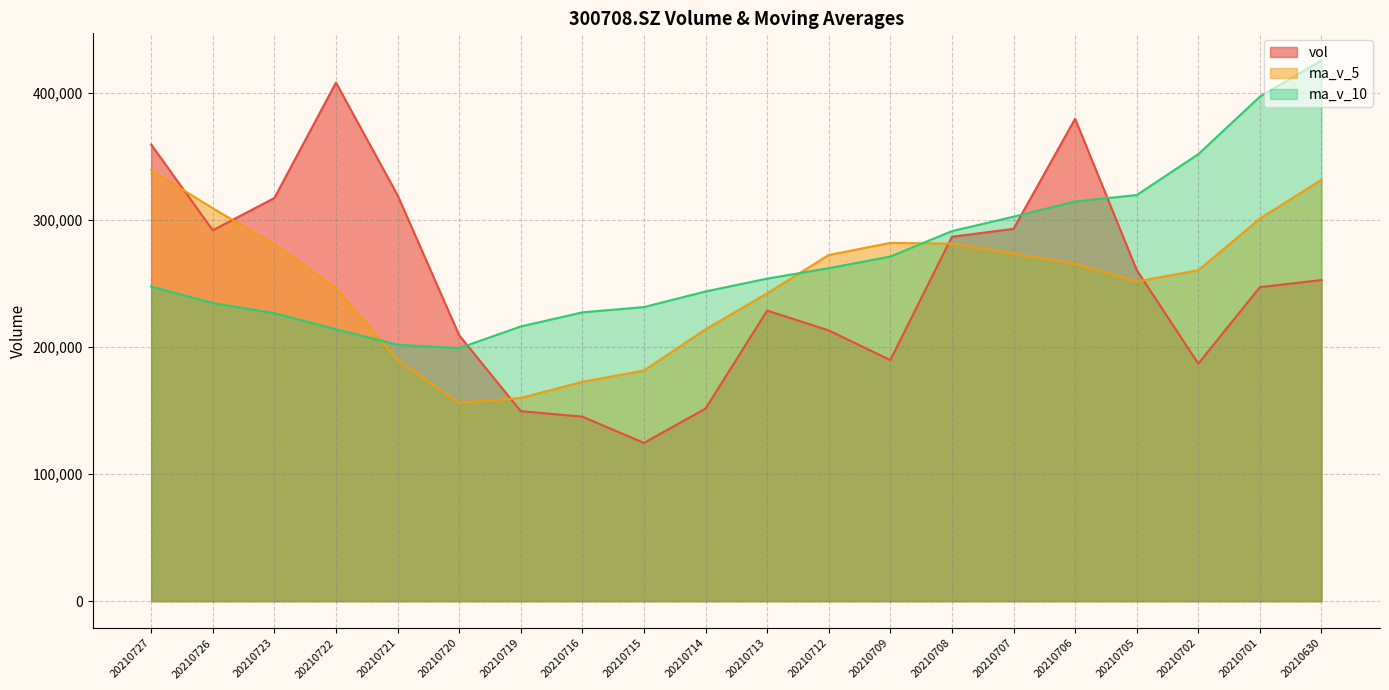

What is the difference between the second highest and second lowest values in the vol series?

234445.8